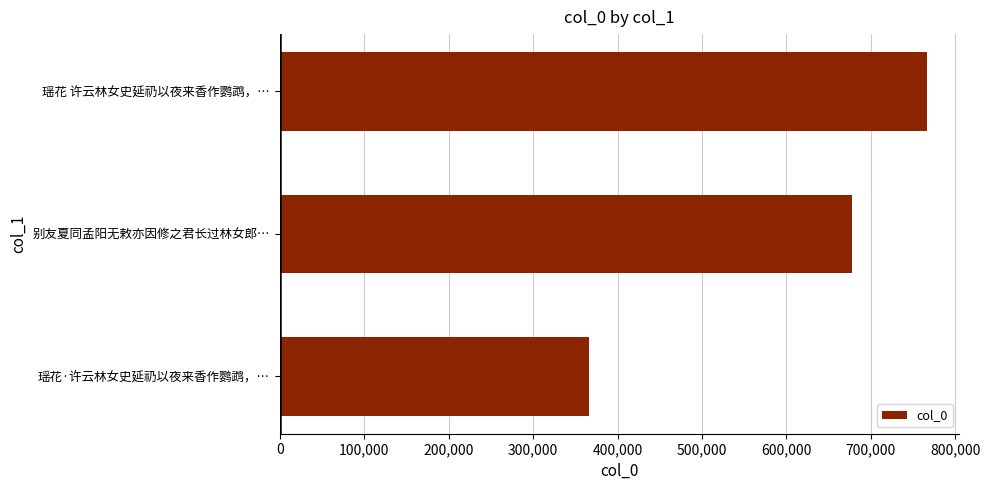

Approximately how many times larger is the value at 瑶花·许云林女史延礽以夜来香作鹦鹉，… compared to 瑶花 许云林女史延礽以夜来香作鹦鹉，…?

0.5